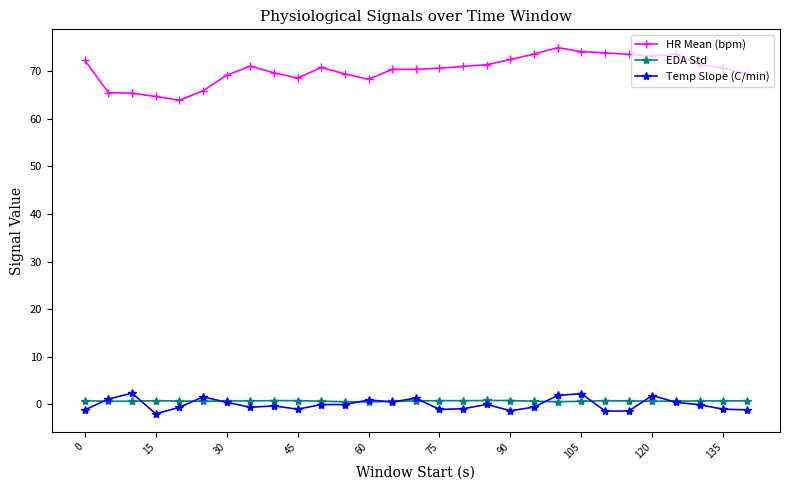

How many data points does each series have?

29